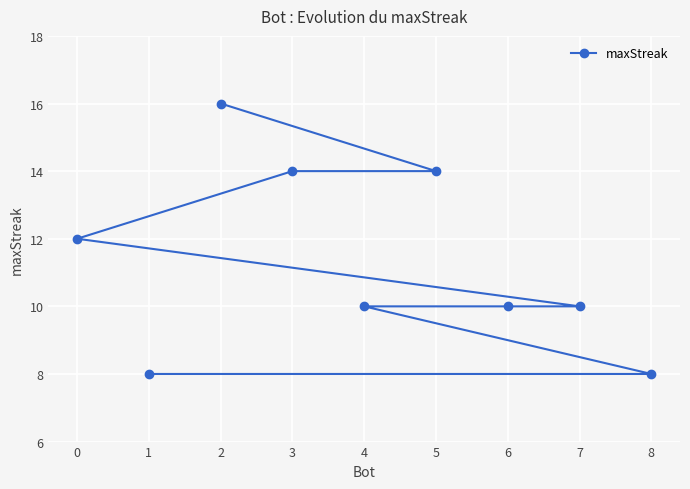

What is the difference between the maximum and minimum values?

8